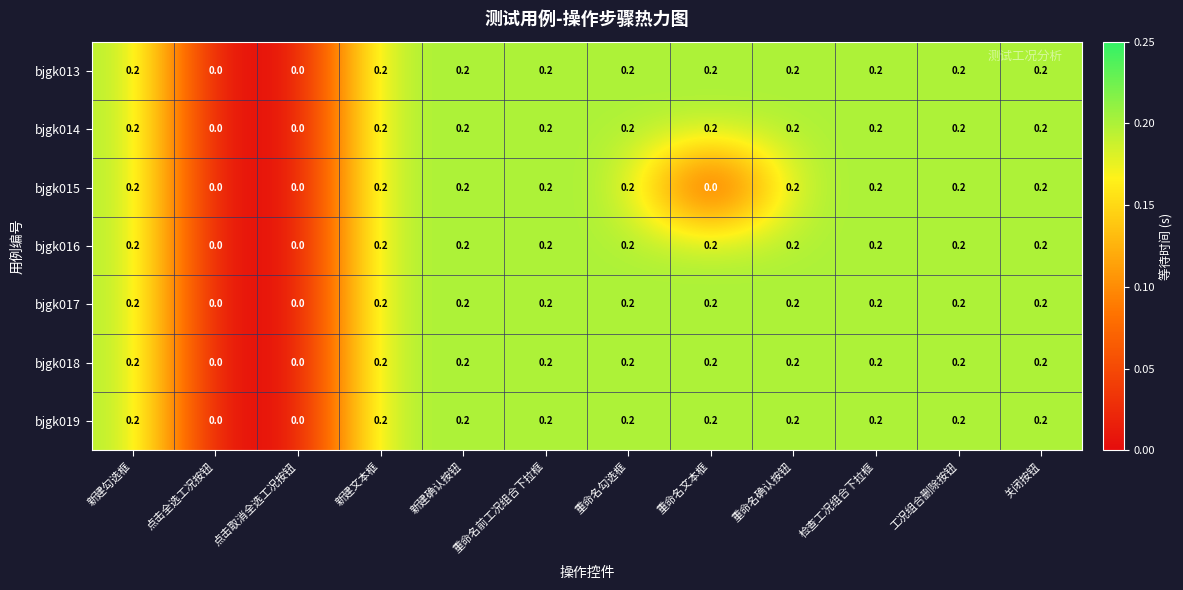

Is it true that bjgk019 equals 0.2 at 新建文本框?

True